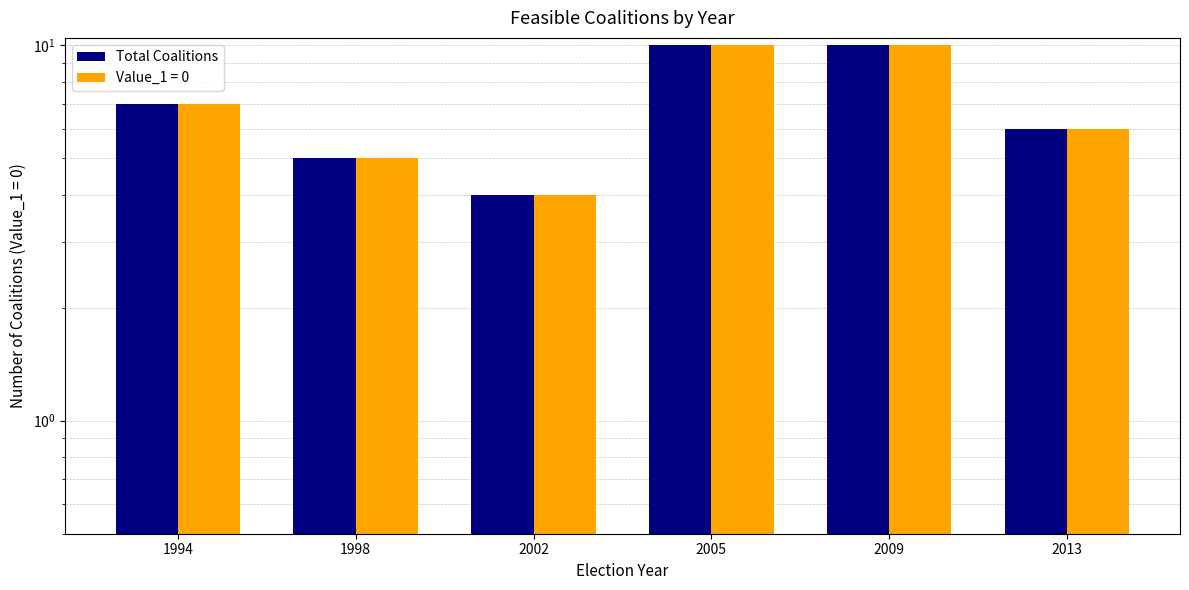

Reading right to left, what are all the values shown in this chart?

2013=6	2009=10	2005=10	2002=4	1998=5	1994=7